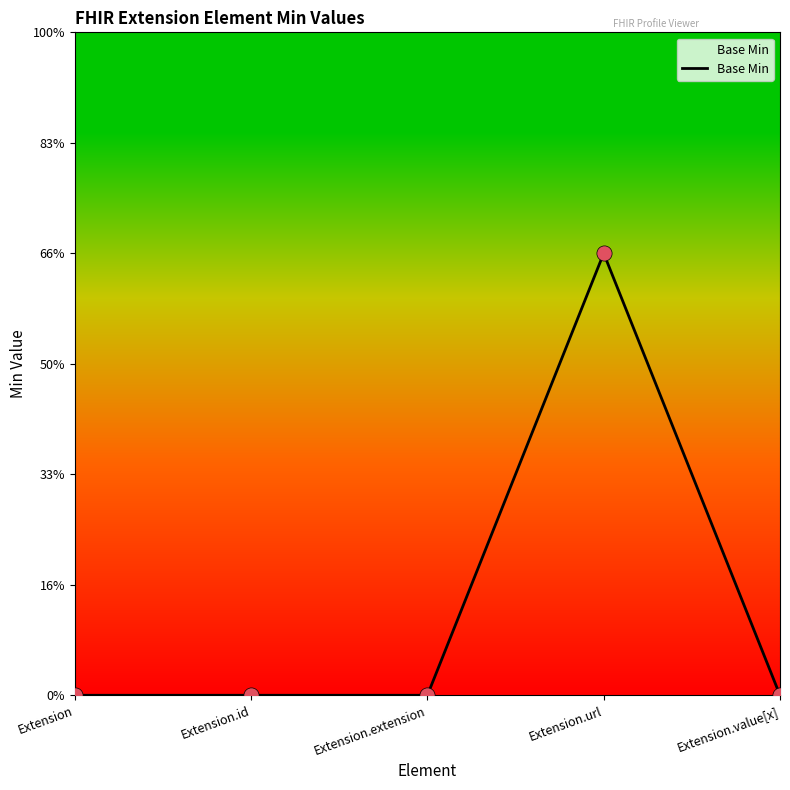

Between Extension.extension and Extension.value[x], which is larger?

Extension.extension